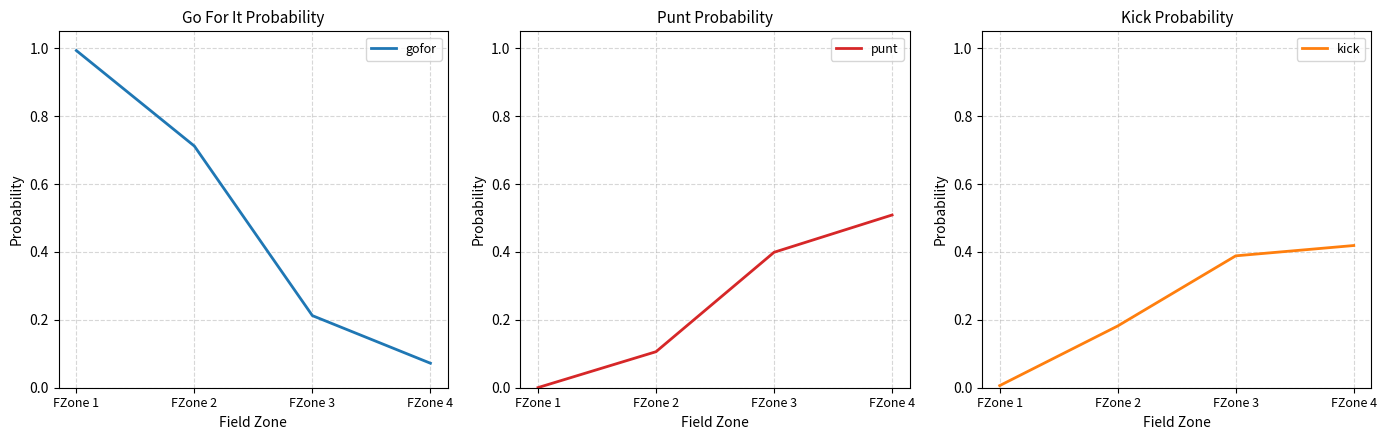

Is the value of punt at FZone 2 greater than the value of gofor at FZone 1?

No